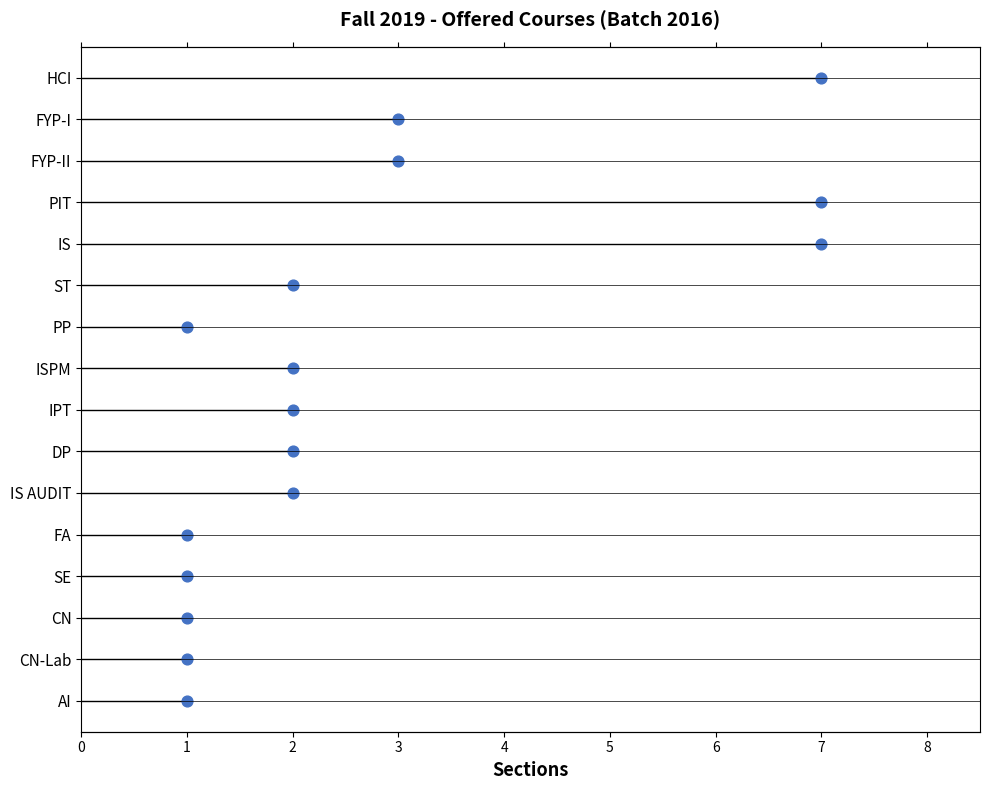

What is the change in value from 1 to 7?

+8